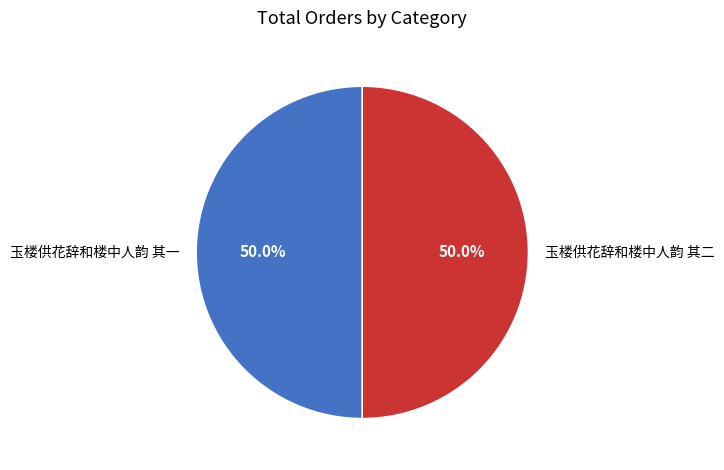

What is the ratio of the value at 玉楼供花辞和楼中人韵 其二 to the value at 玉楼供花辞和楼中人韵 其一?

1.0